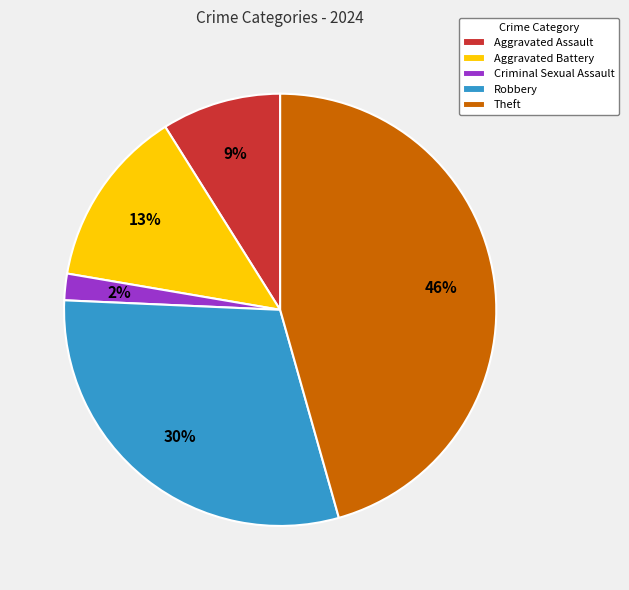

Count the number of slices in the pie.

5